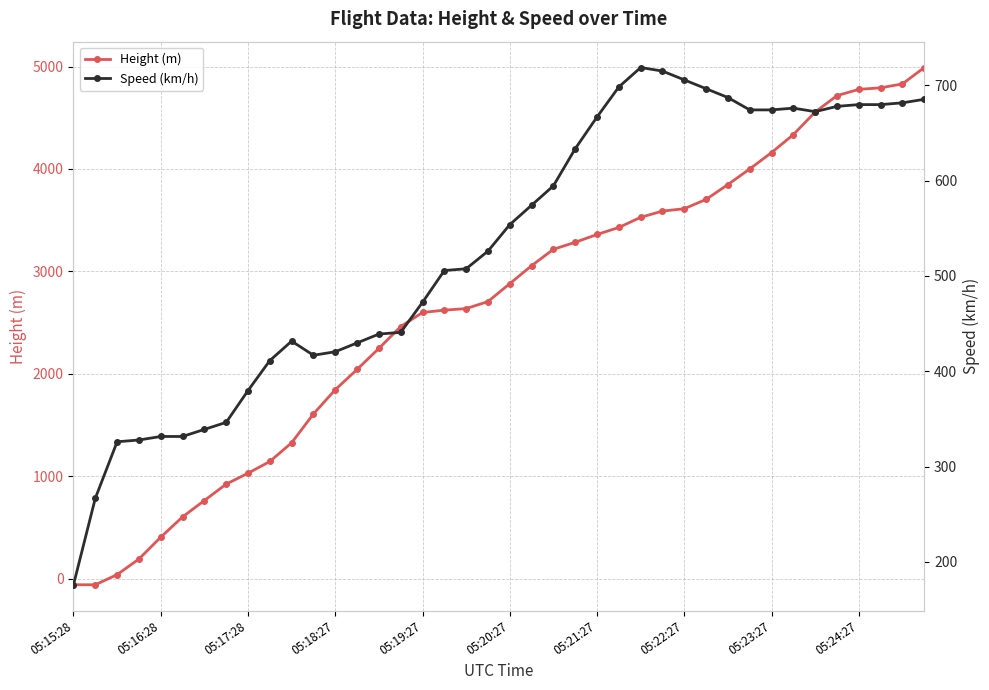

What is the maximum value for Height (m)?

4991.1